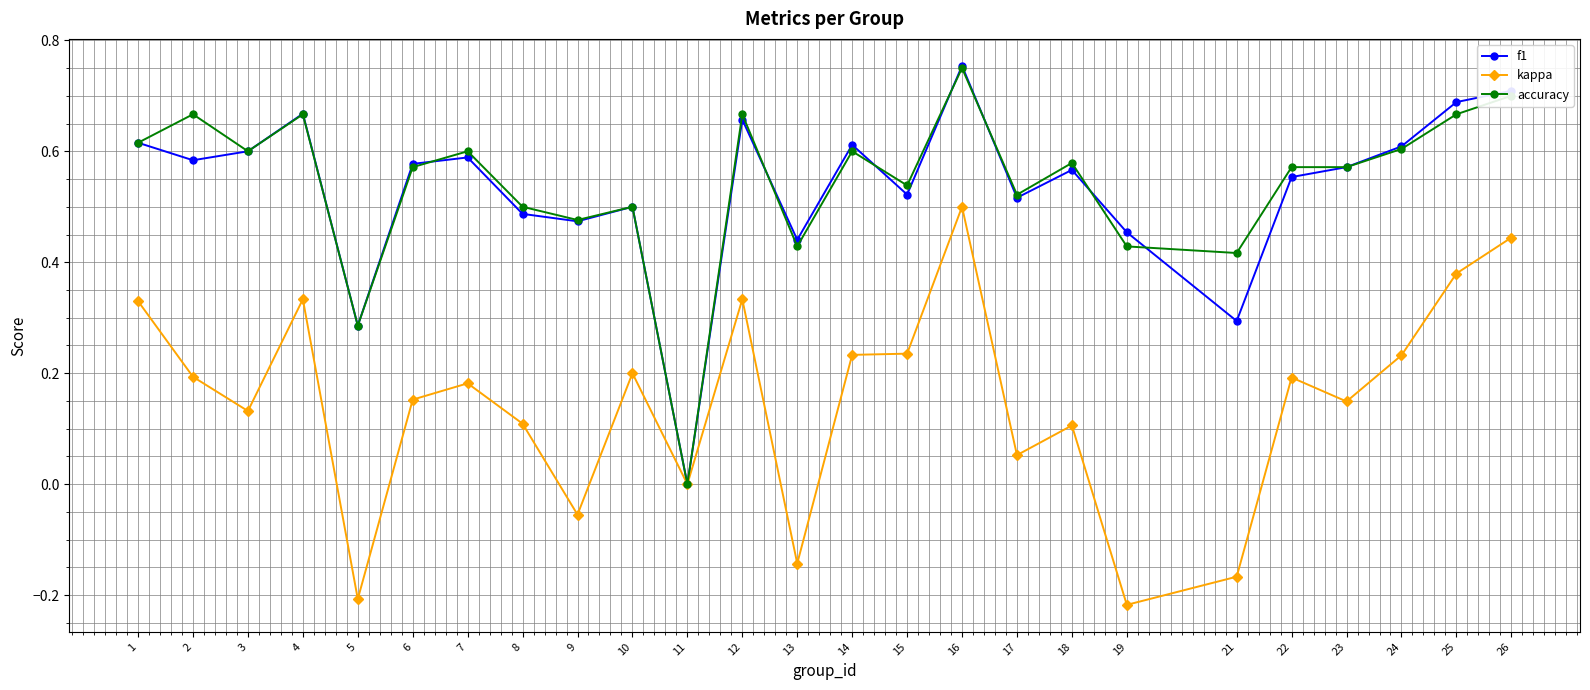

Does the chart have visible grid lines?

Yes